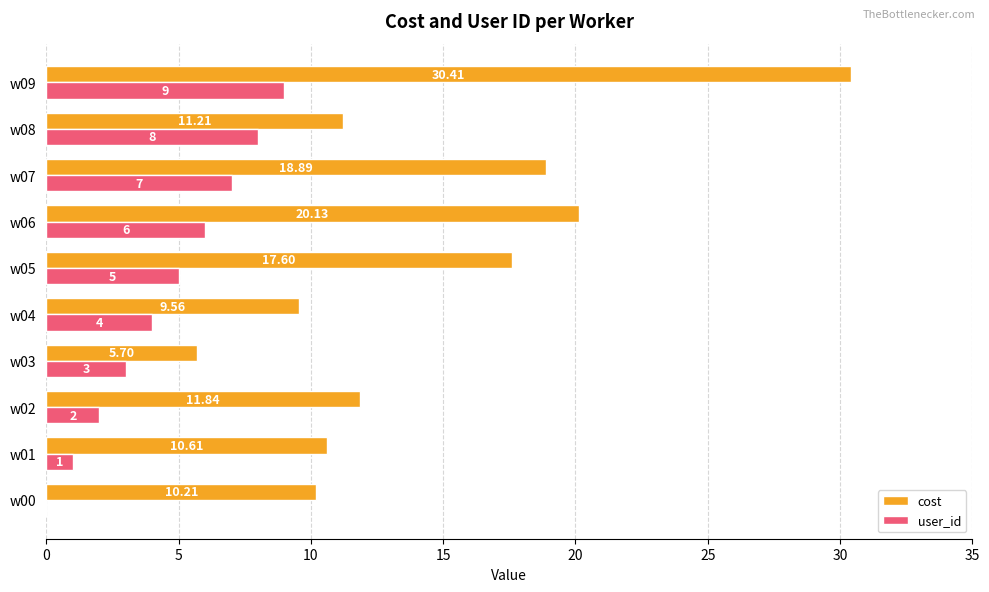

What is the greatest value displayed?

30.4